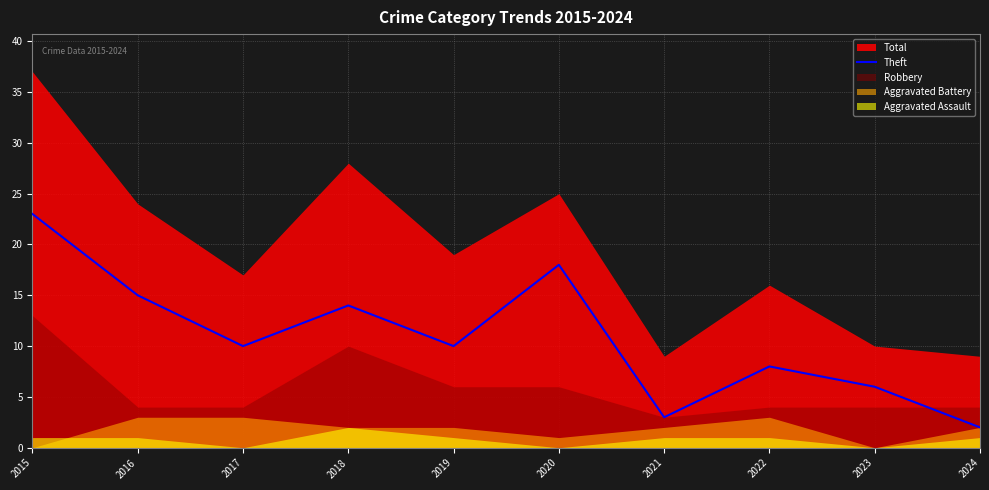

What is the change in value from 2015 to 2018?

-9